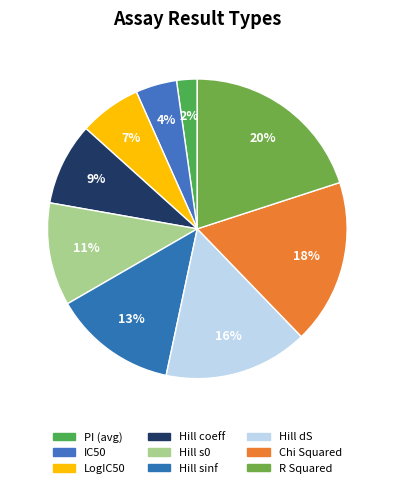

Count the number of slices in the pie.

9